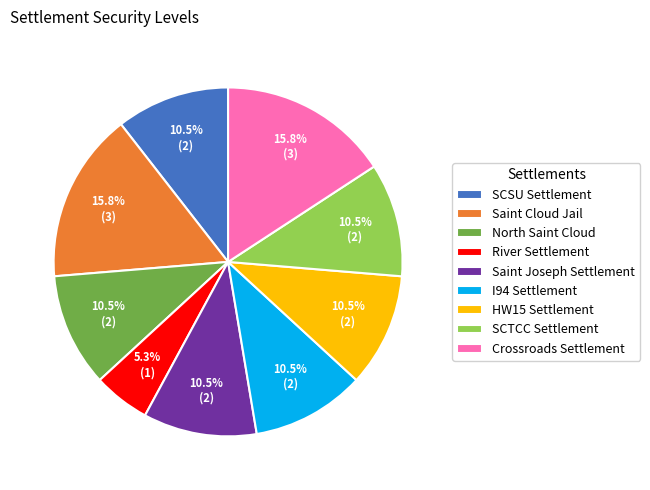

Is the sum of HW15 Settlement and SCSU Settlement greater than half?

No